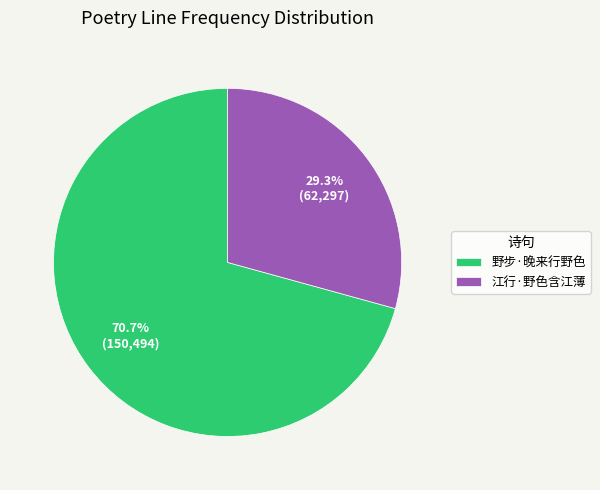

What percentage is the 江行·野色含江薄 slice, to the nearest percent?

29%